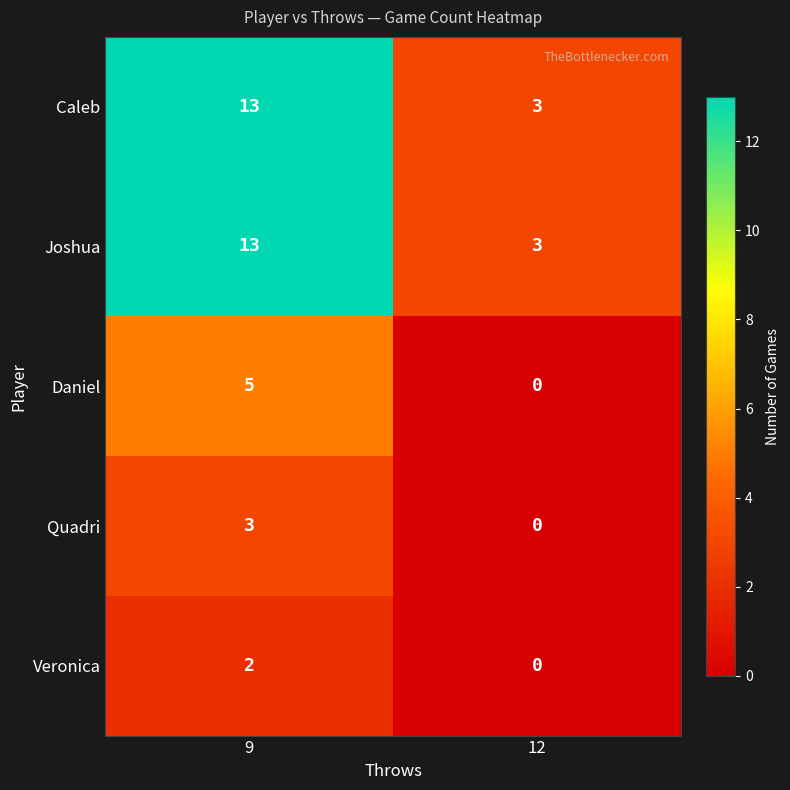

Reading left to right, extract all data points from this chart.

Caleb: 13	3
Joshua: 13	3
Daniel: 5	0
Quadri: 3	0
Veronica: 2	0